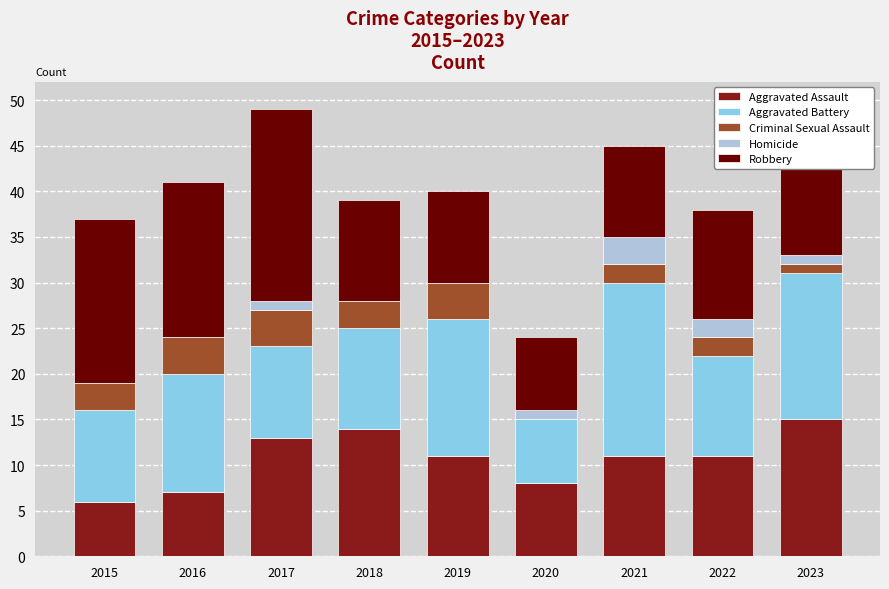

What is the maximum value for Aggravated Assault?

15